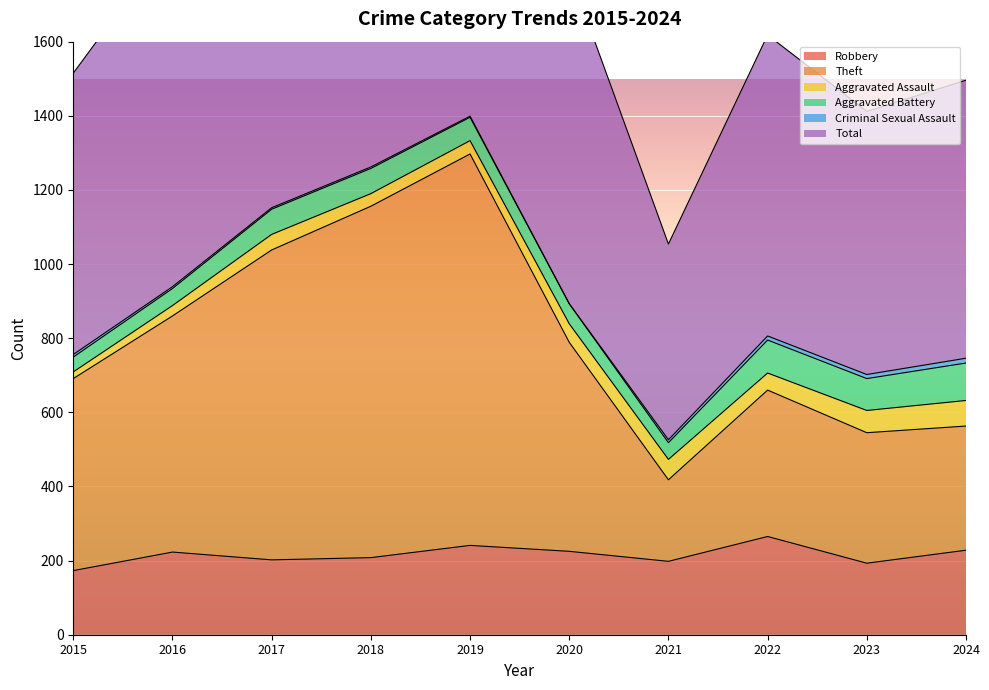

Where is the first local minimum for Robbery?

2017